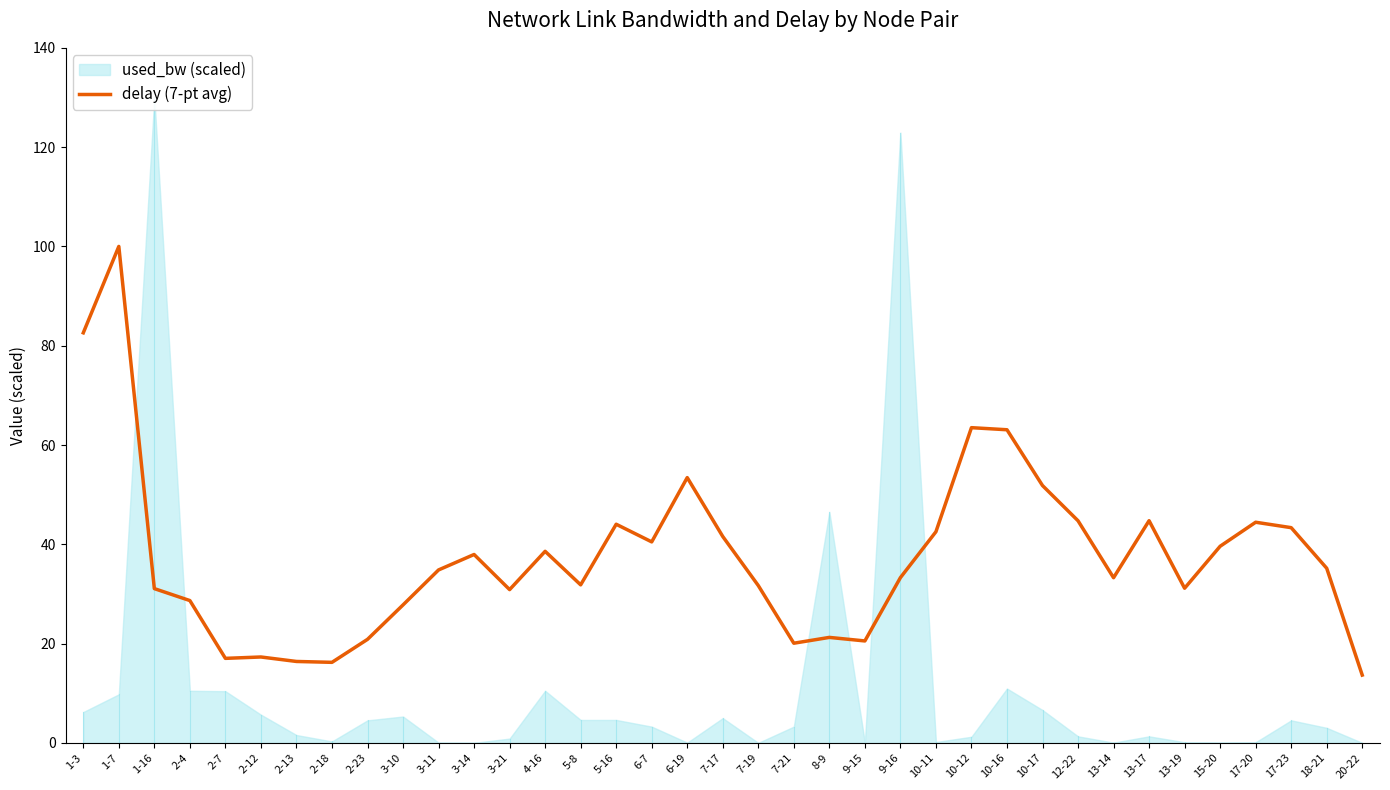

Where is the data nearest to the value 56?

6-19